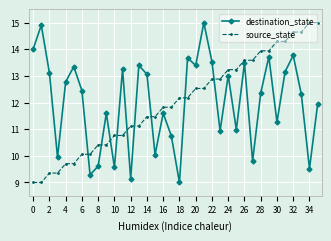

What is the minimum value shown in the chart?

9.0